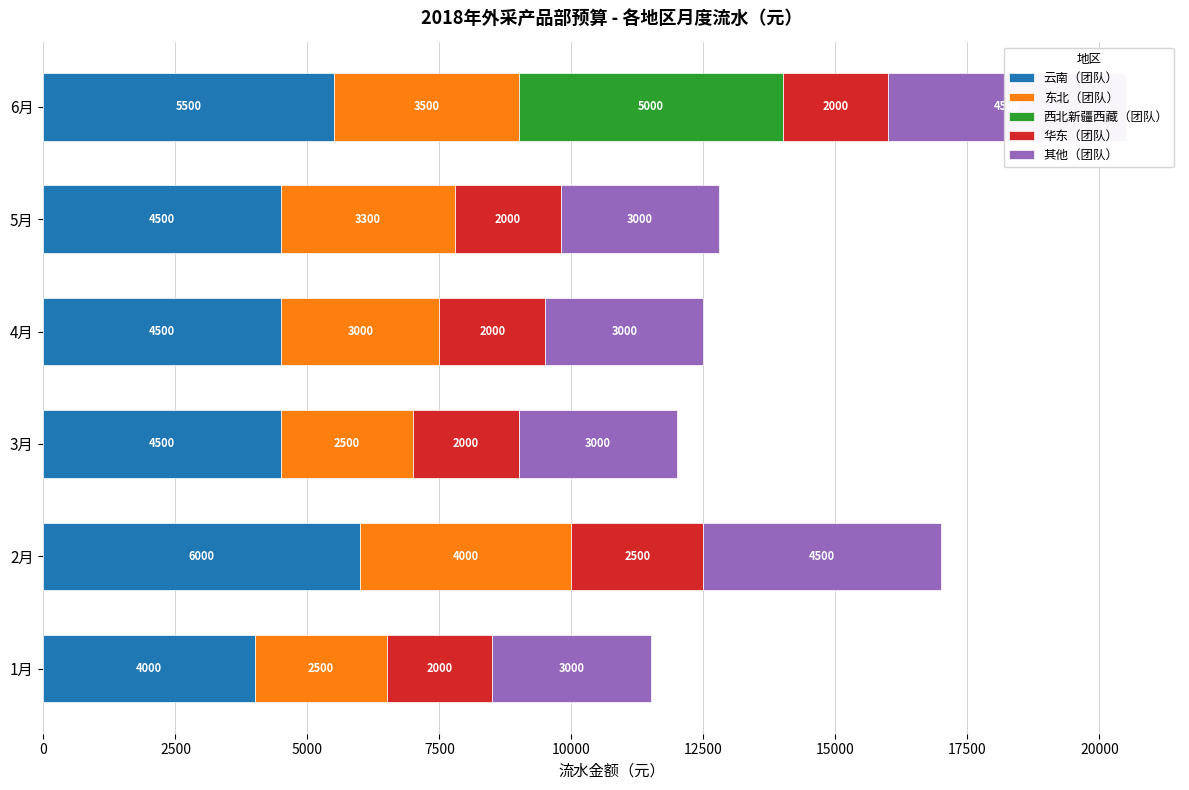

Count the number of categories in the chart.

6